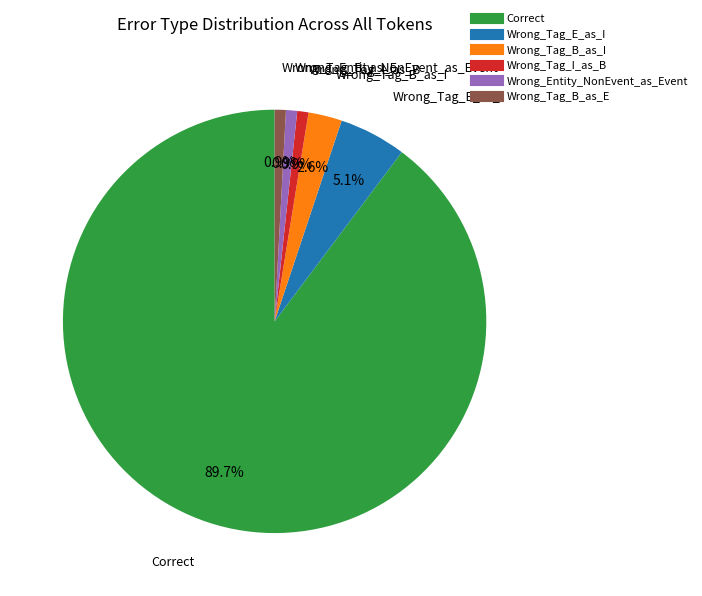

What is the ratio of the value at Wrong_Tag_B_as_I to the value at Wrong_Tag_E_as_I?

0.5